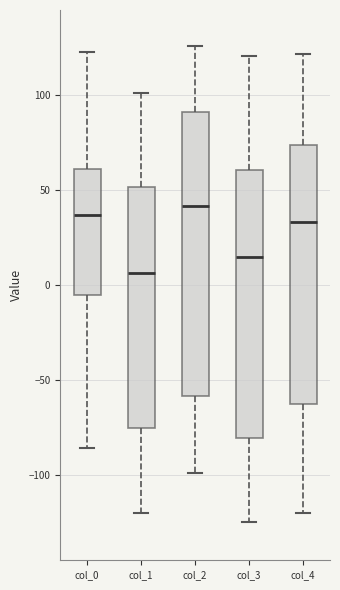

Reading left to right, transcribe this box plot: for each box, give where its median line is, the range the box spans, and where its two whiskers end, as read against the y-axis. The values are not printed on the chart, so give them approximately, as read against the axis.

col_0: median 35, box -5 to 60, whiskers -85 to 125
col_1: median 5, box -75 to 50, whiskers -120 to 100
col_2: median 40, box -60 to 90, whiskers -100 to 125
col_3: median 15, box -80 to 60, whiskers -125 to 120
col_4: median 35, box -60 to 75, whiskers -120 to 120